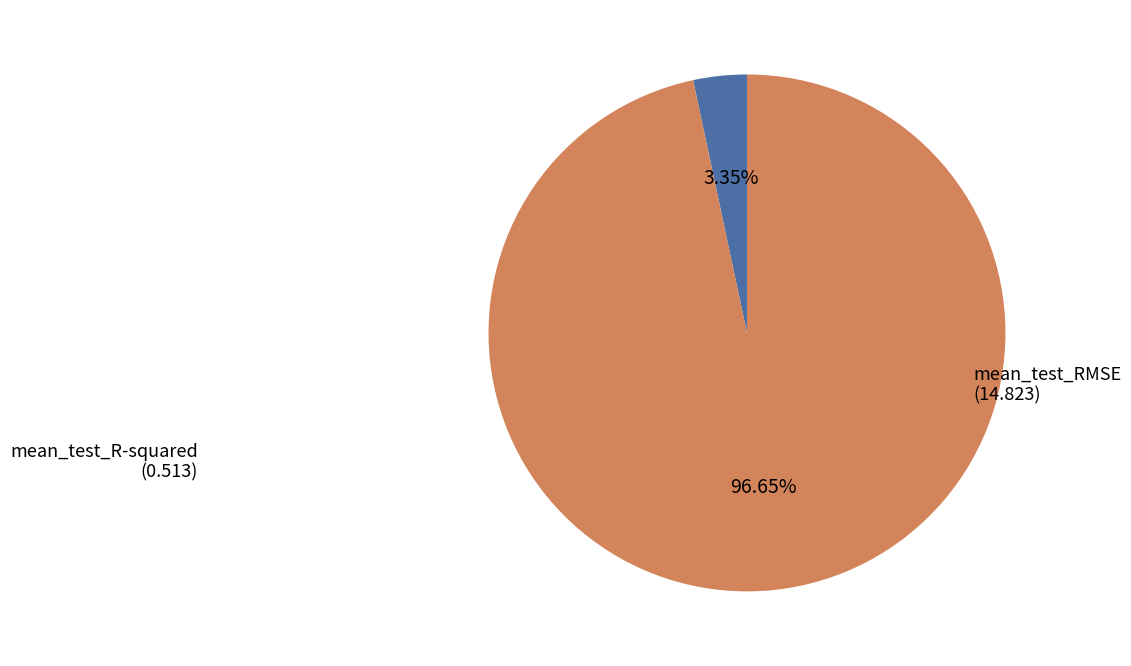

To the nearest percent, what percentage of the pie is mean_test_R-squared?

3%